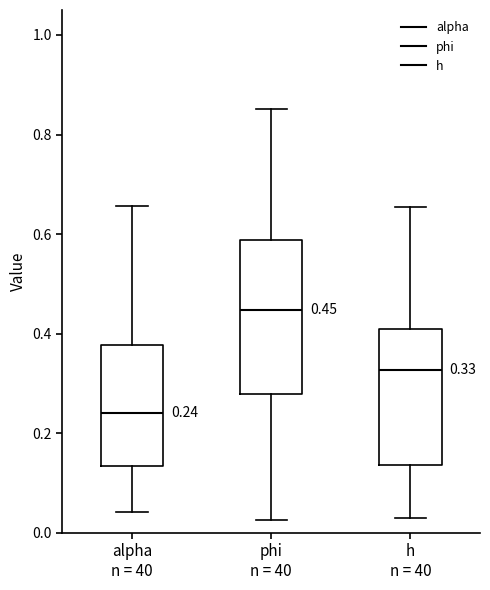

Which box is the tallest, from its lower edge to its upper edge?

phi n = 40